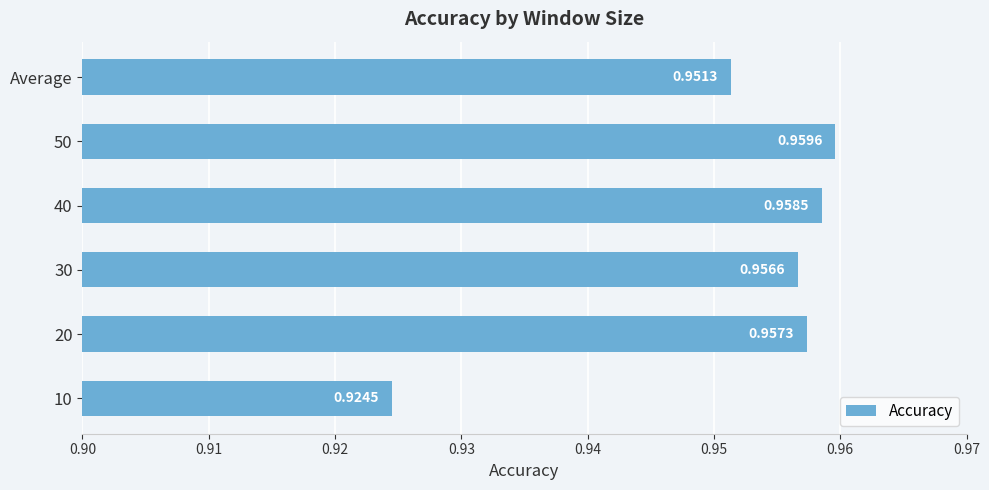

Does the chart contain any negative values?

No